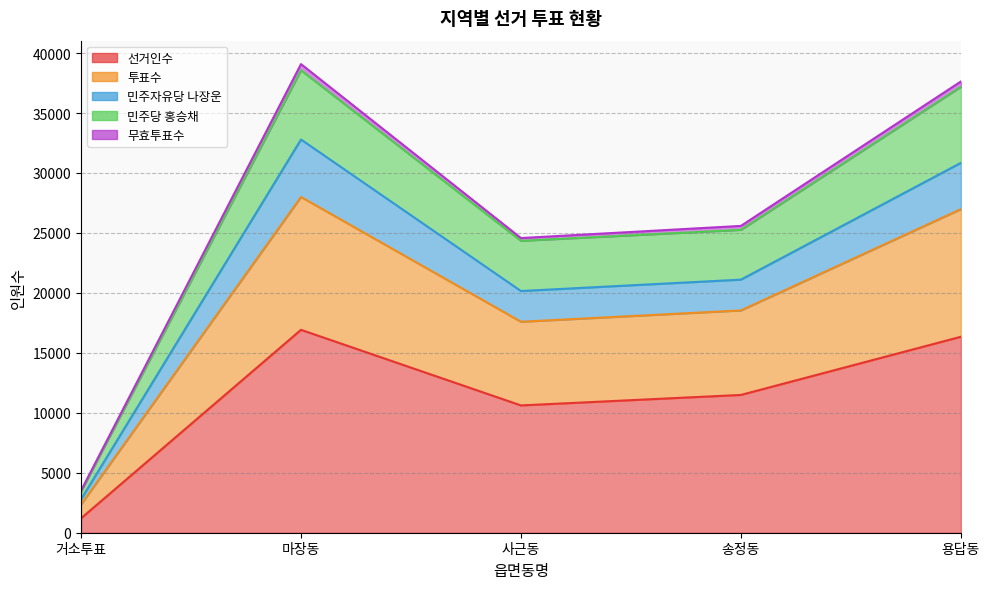

True or false: 민주당 홍승채 and 투표수 intersect in this chart.

False